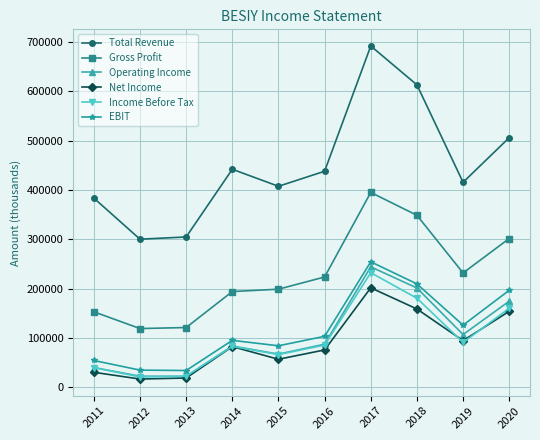

What is the value of the Income Before Tax point at the 4th from the left?

83300